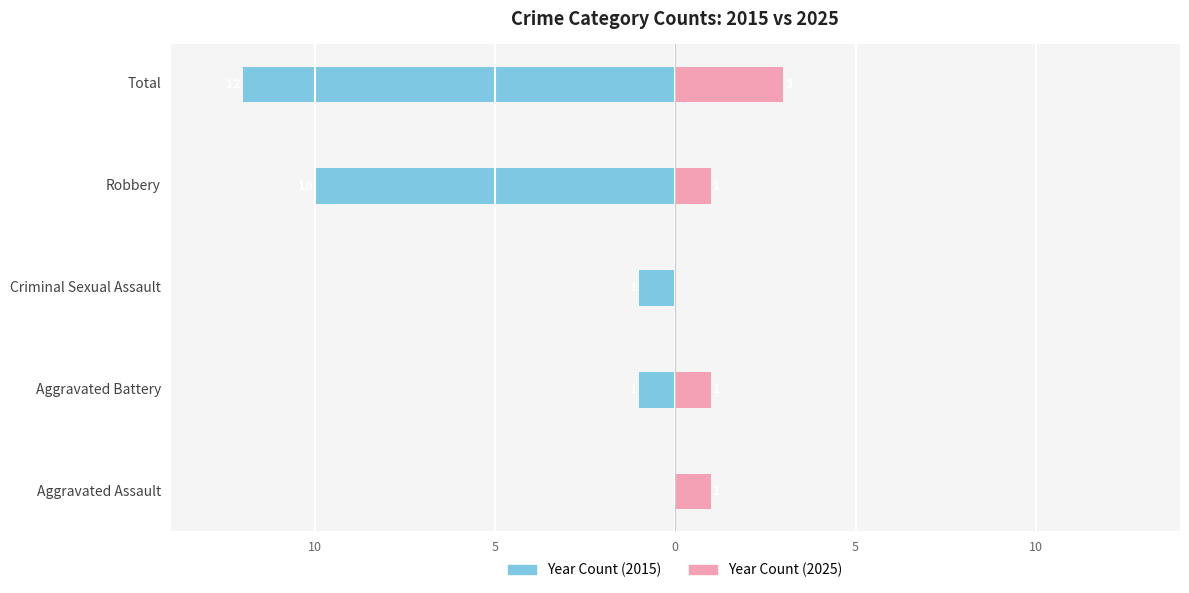

At Criminal Sexual Assault, list the series in order from smallest to largest.

Year Count (2015), Year Count (2025)